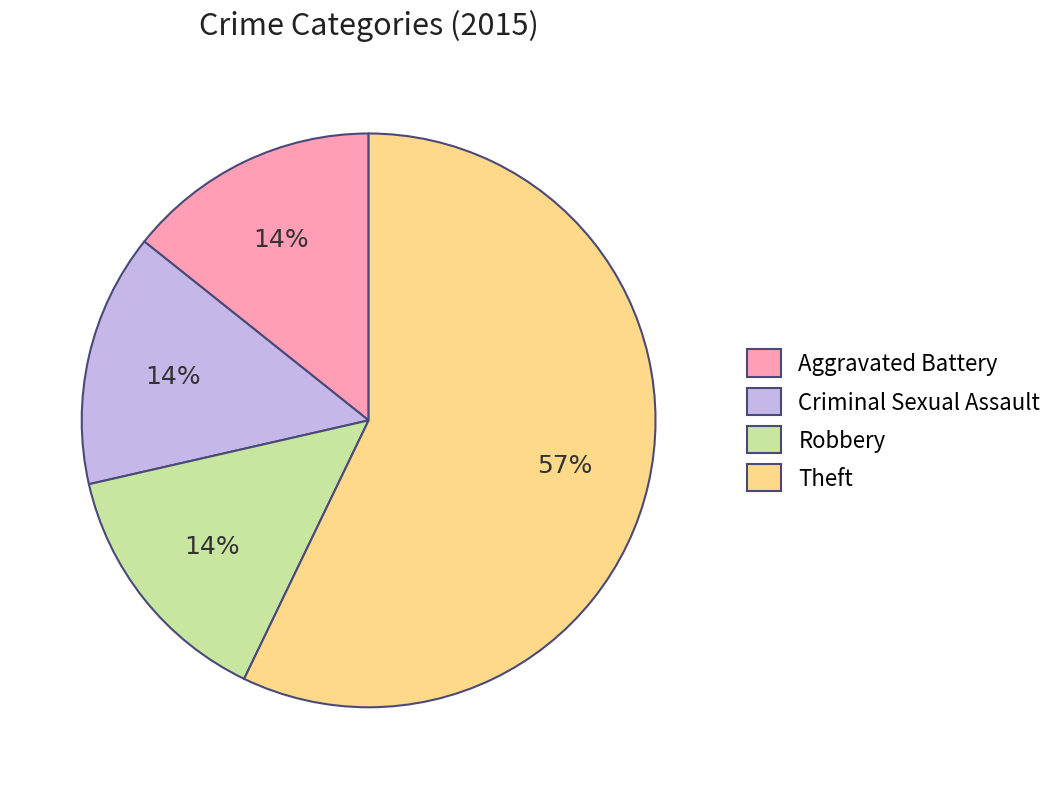

Count the number of slices in the pie.

4